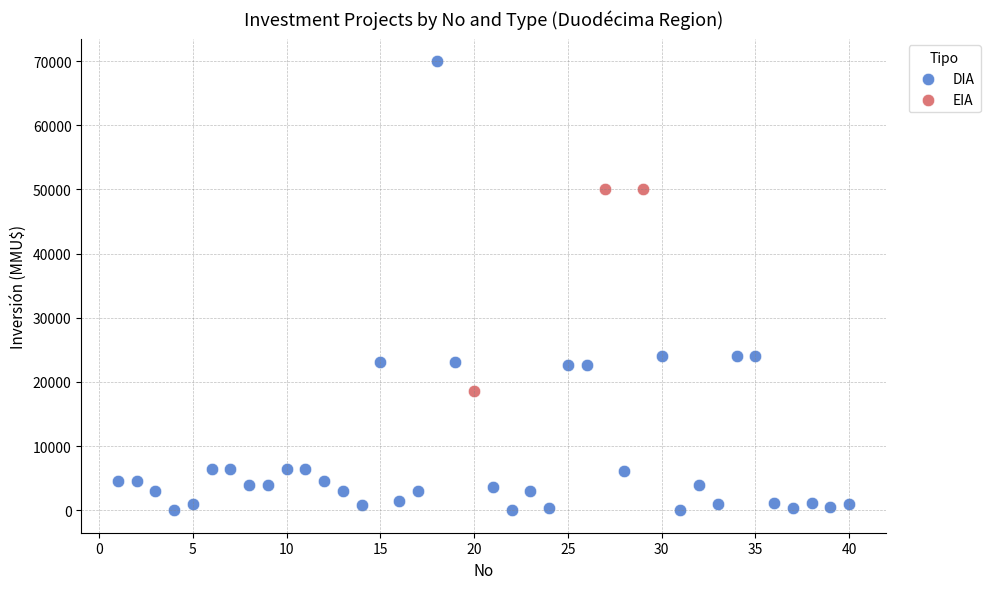

What are all the series names shown in the legend?

DIA, EIA